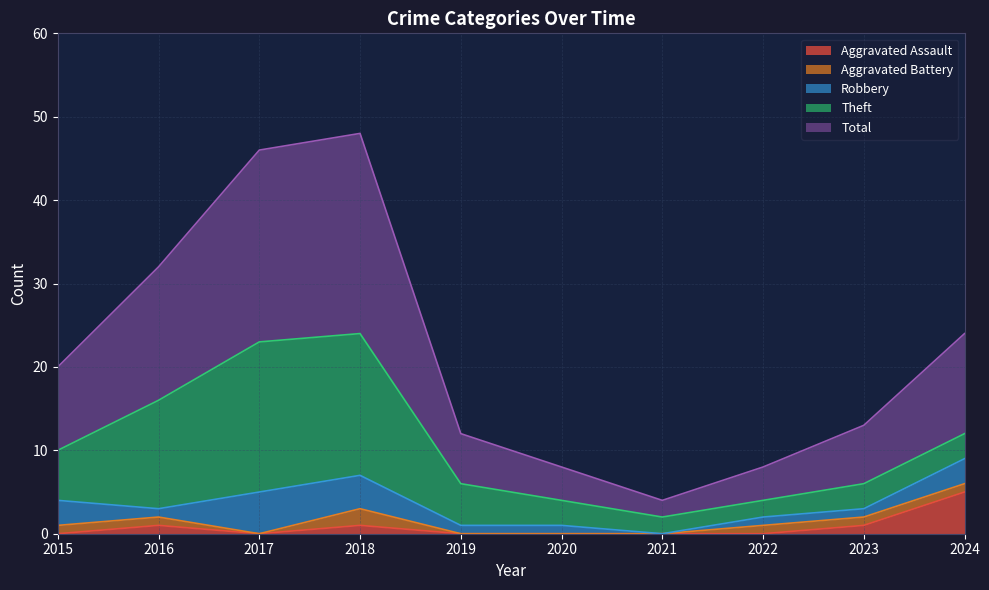

Does the chart display data point markers on the line(s)?

No